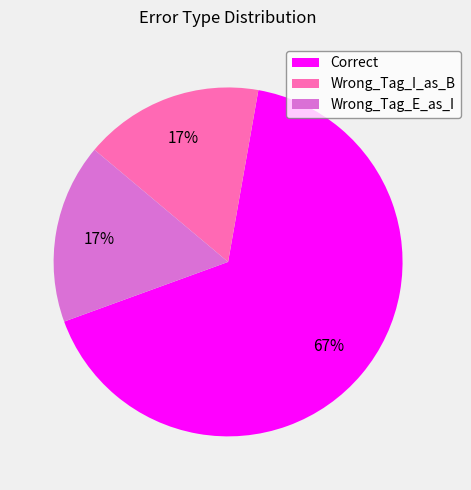

What is the largest slice in the pie chart?

Correct